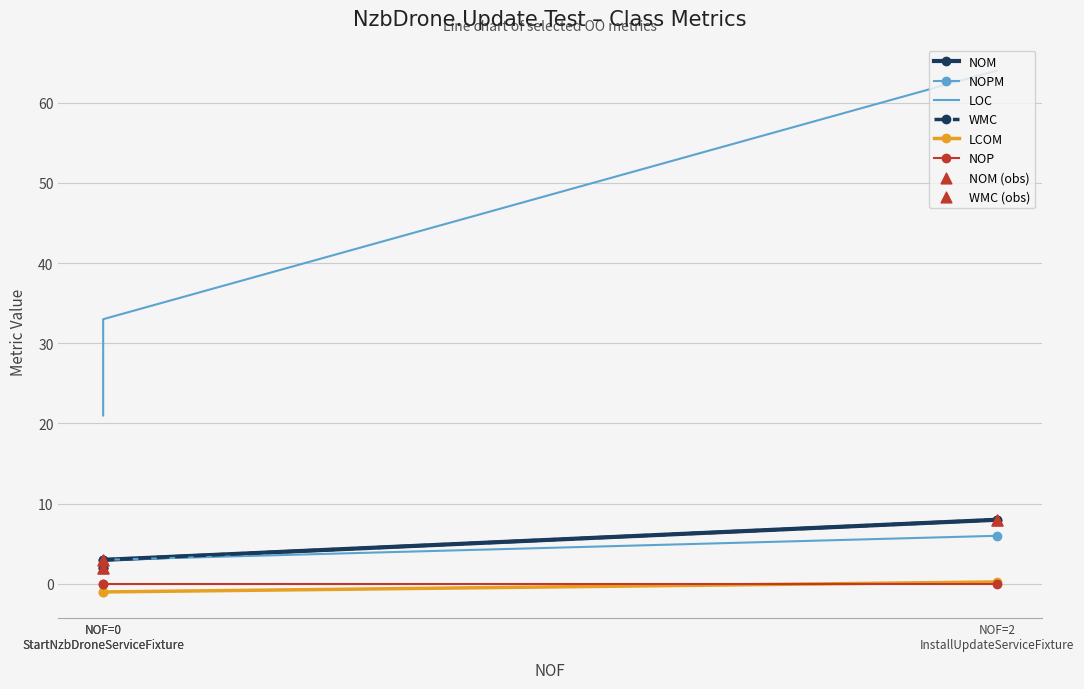

Which series has the largest total across all categories?

LOC